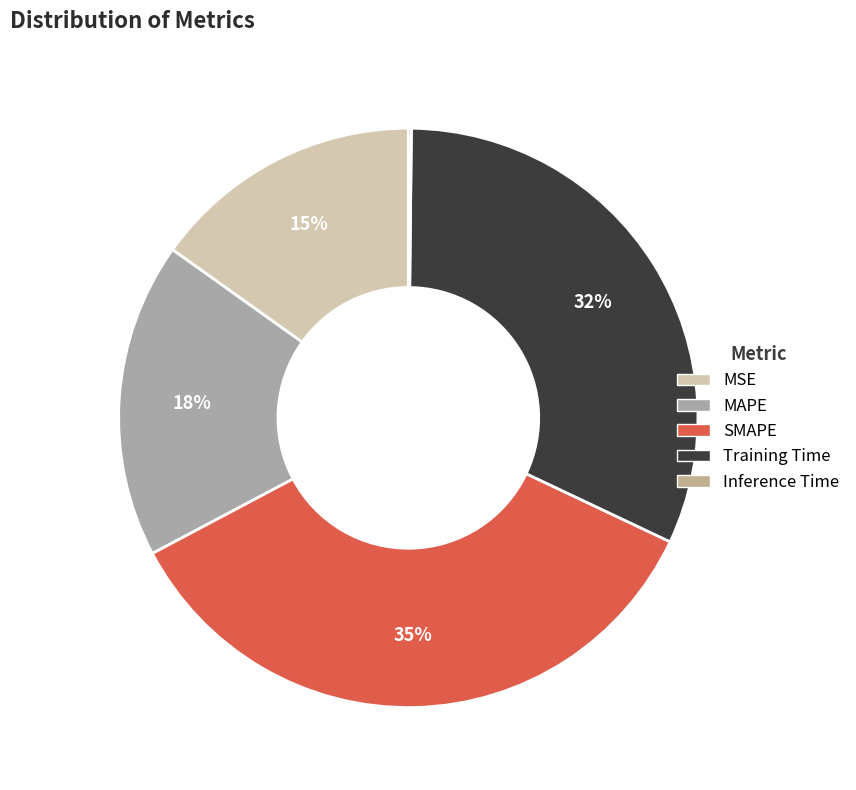

What is the change in value from MSE to MAPE?

+0.1